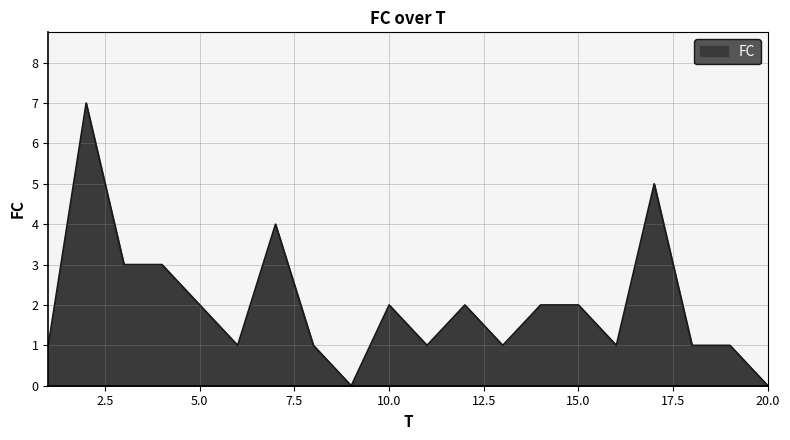

Reading right to left, list all the values displayed in this chart.

0	1	1	5	1	2	2	1	2	1	2	0	1	4	1	2	3	3	7	1